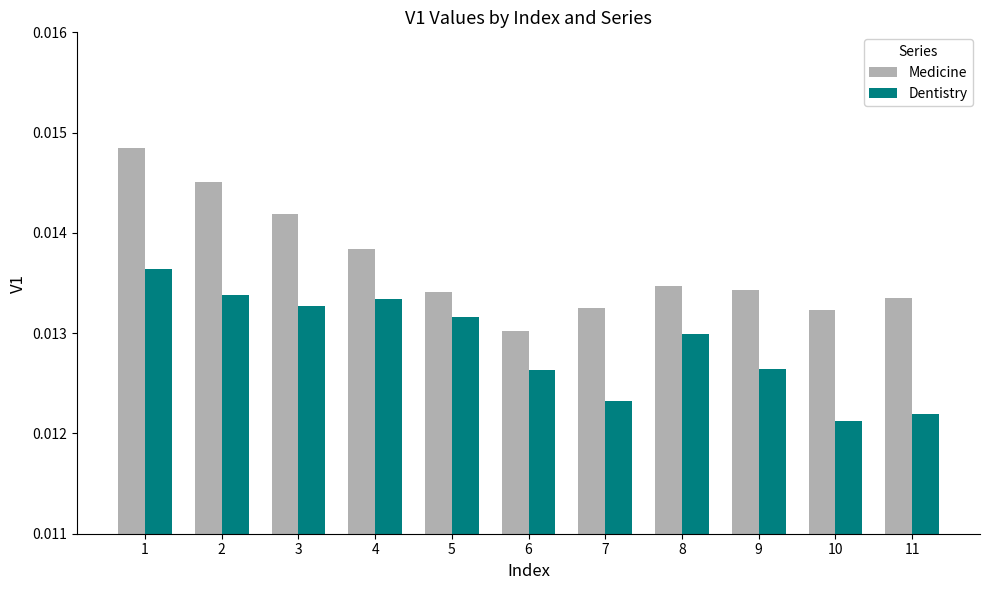

Which category has the lowest value in the Medicine series?

6